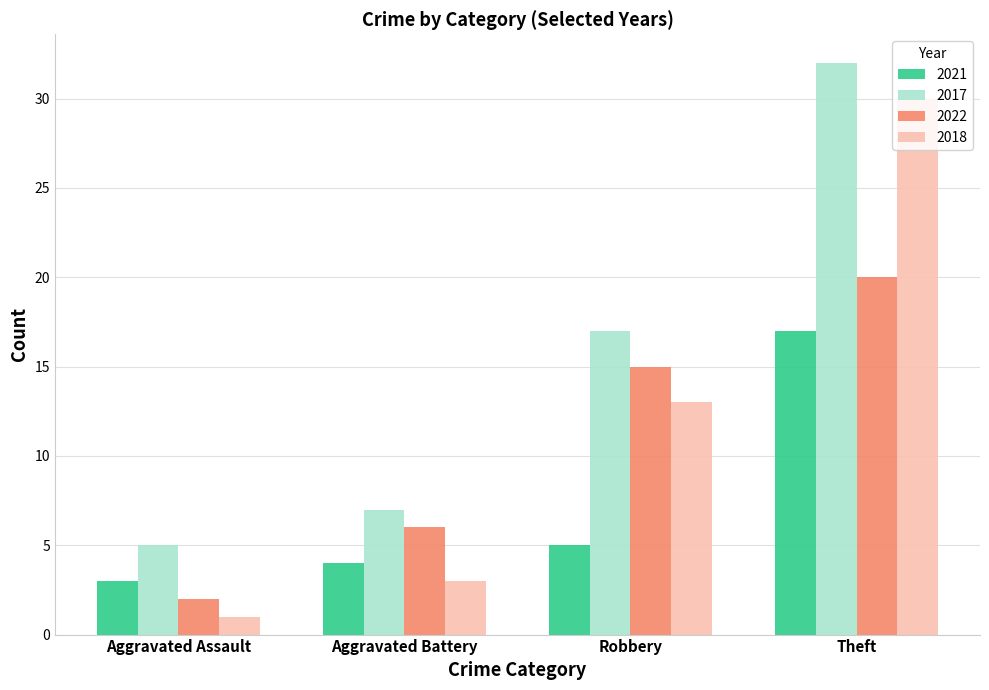

How many bars are there in each group?

4